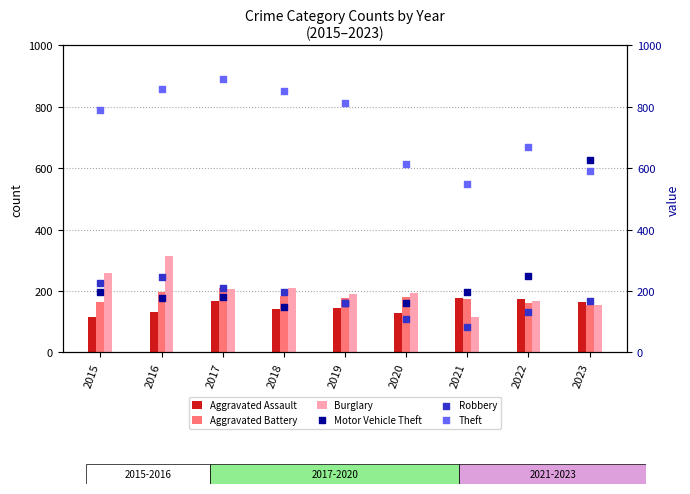

Is the value of Motor Vehicle Theft at 2021 greater than the value of Robbery at 2023?

Yes